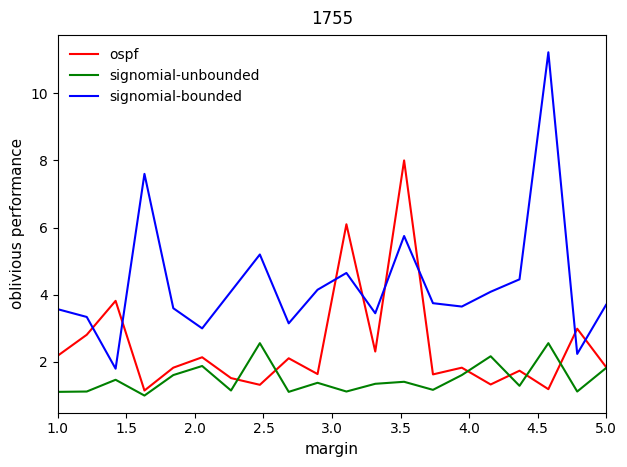

What is the maximum value shown in the chart?

11.2